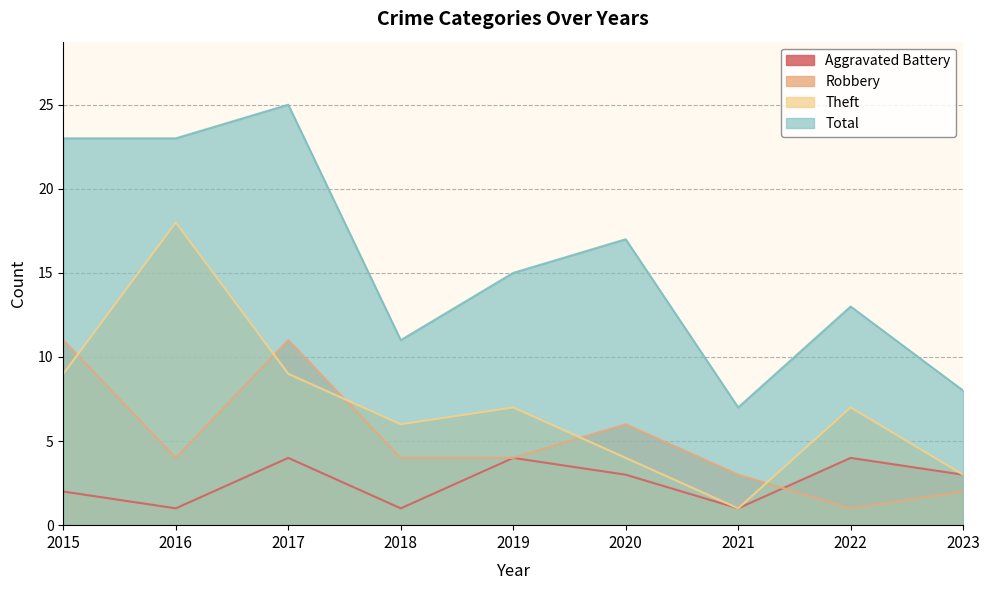

At which category does the chart reach its minimum across all series?

2016